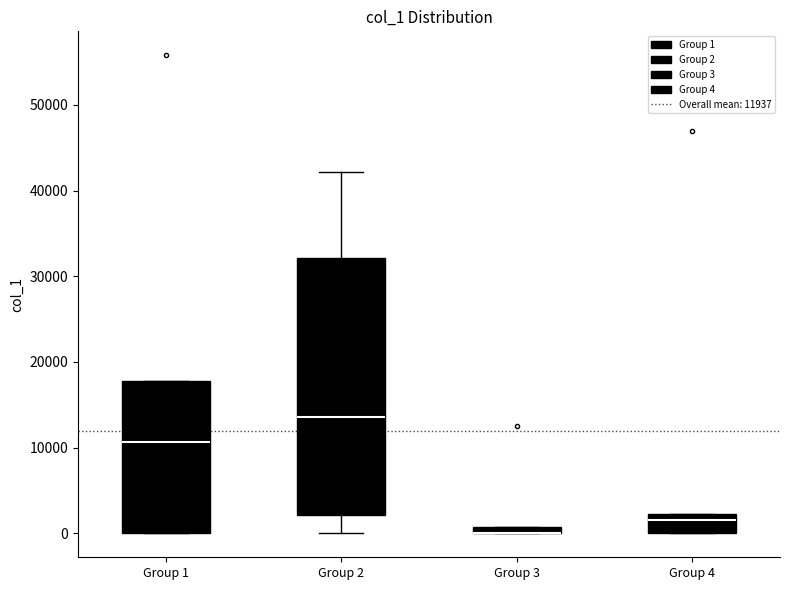

Which box is the tallest, from its lower edge to its upper edge?

Group 2